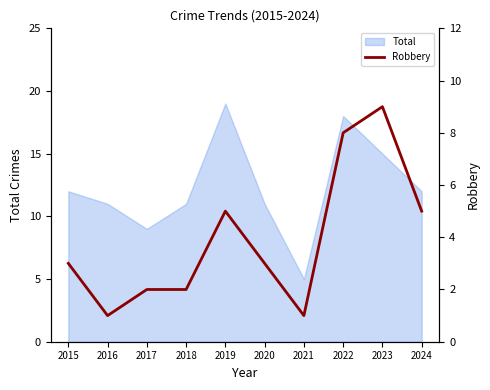

At which label does Total reach its minimum?

2021